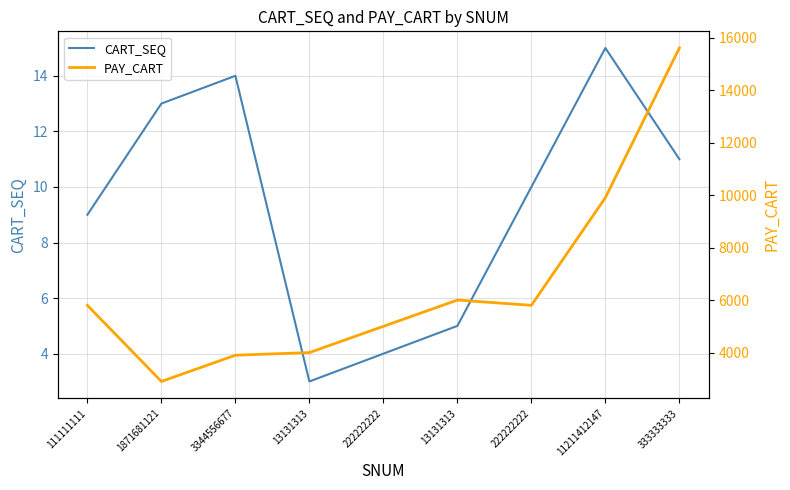

Does the chart display data point markers on the line(s)?

No